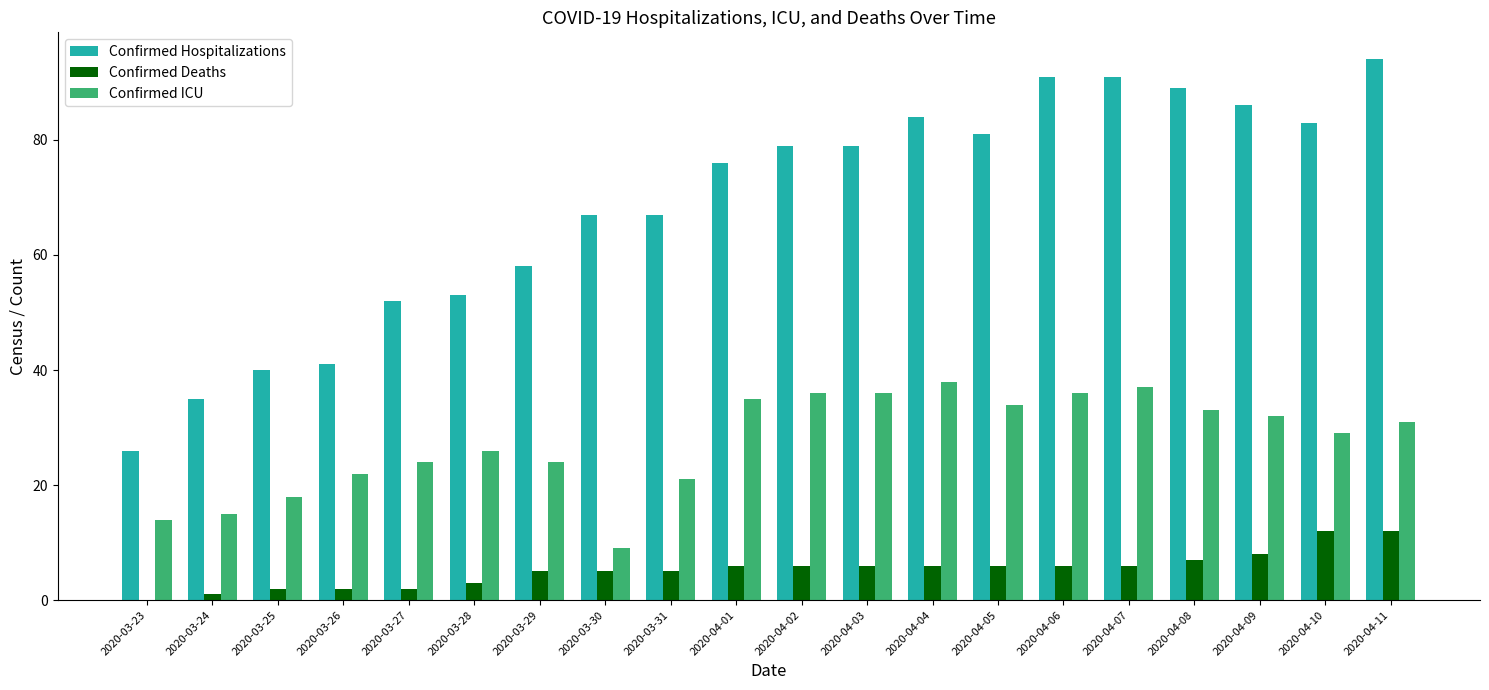

At which label is Confirmed Hospitalizations closest to 60?

2020-03-29